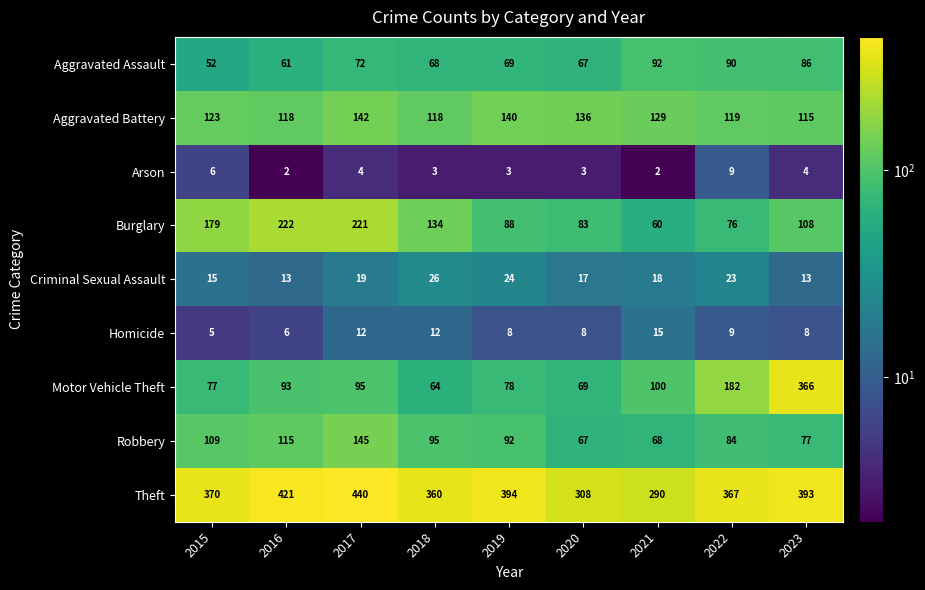

The Criminal Sexual Assault series shows 10 at 2015. True or false?

False